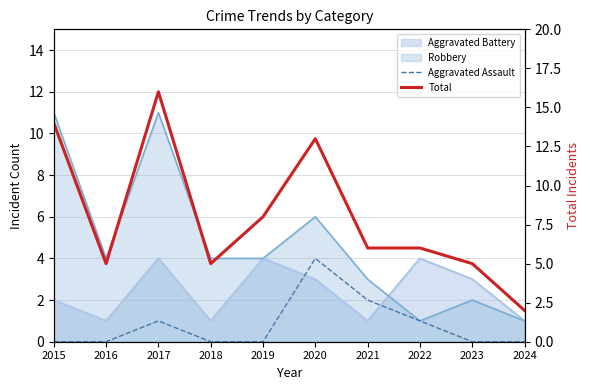

At which label does Total reach its minimum?

2024